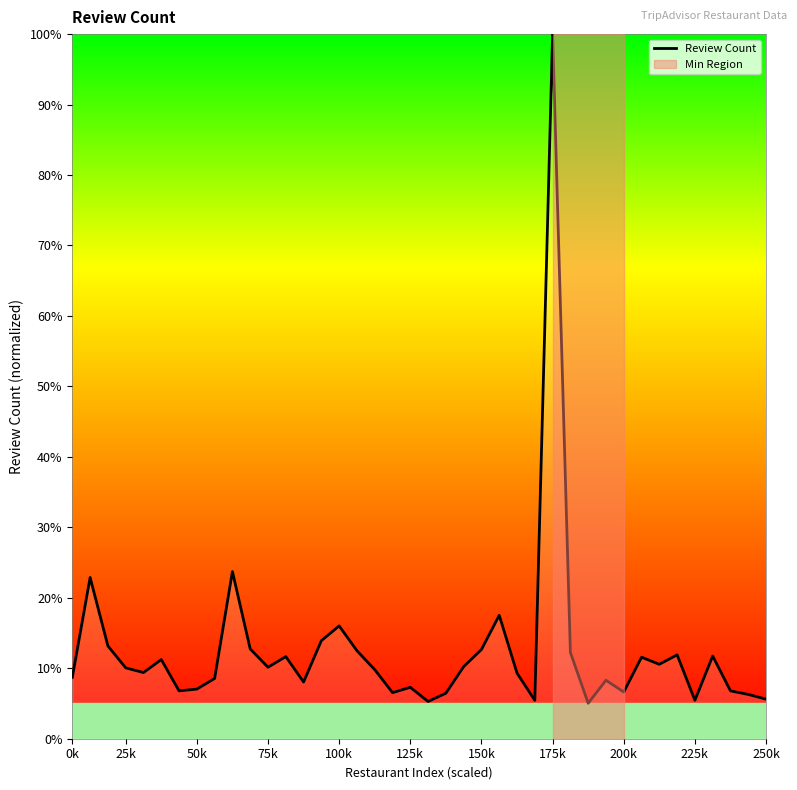

What is the maximum value shown in the chart?

100.0